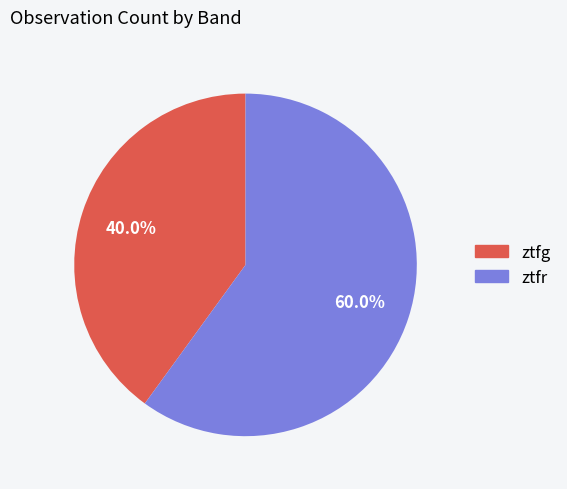

To the nearest percent, what is the combined percentage of ztfg and ztfr?

100%